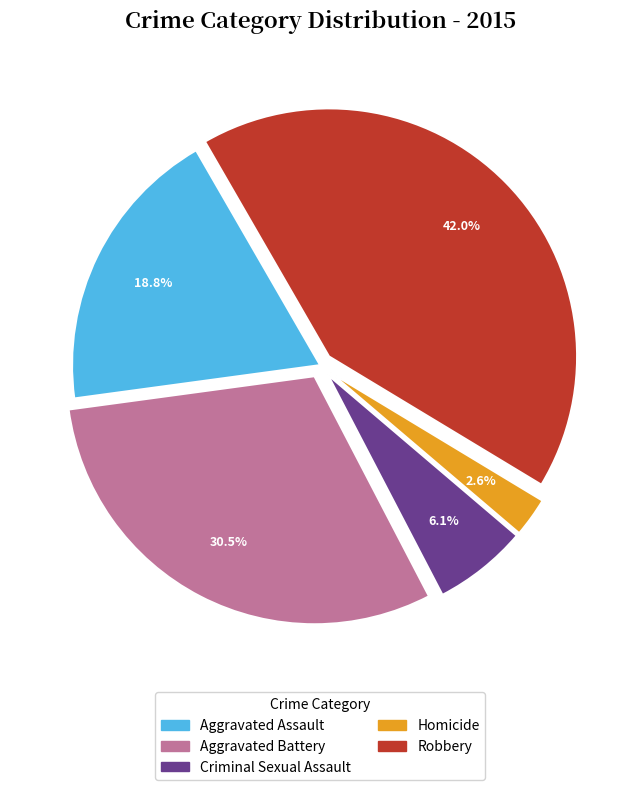

How many segments does this pie chart have?

5